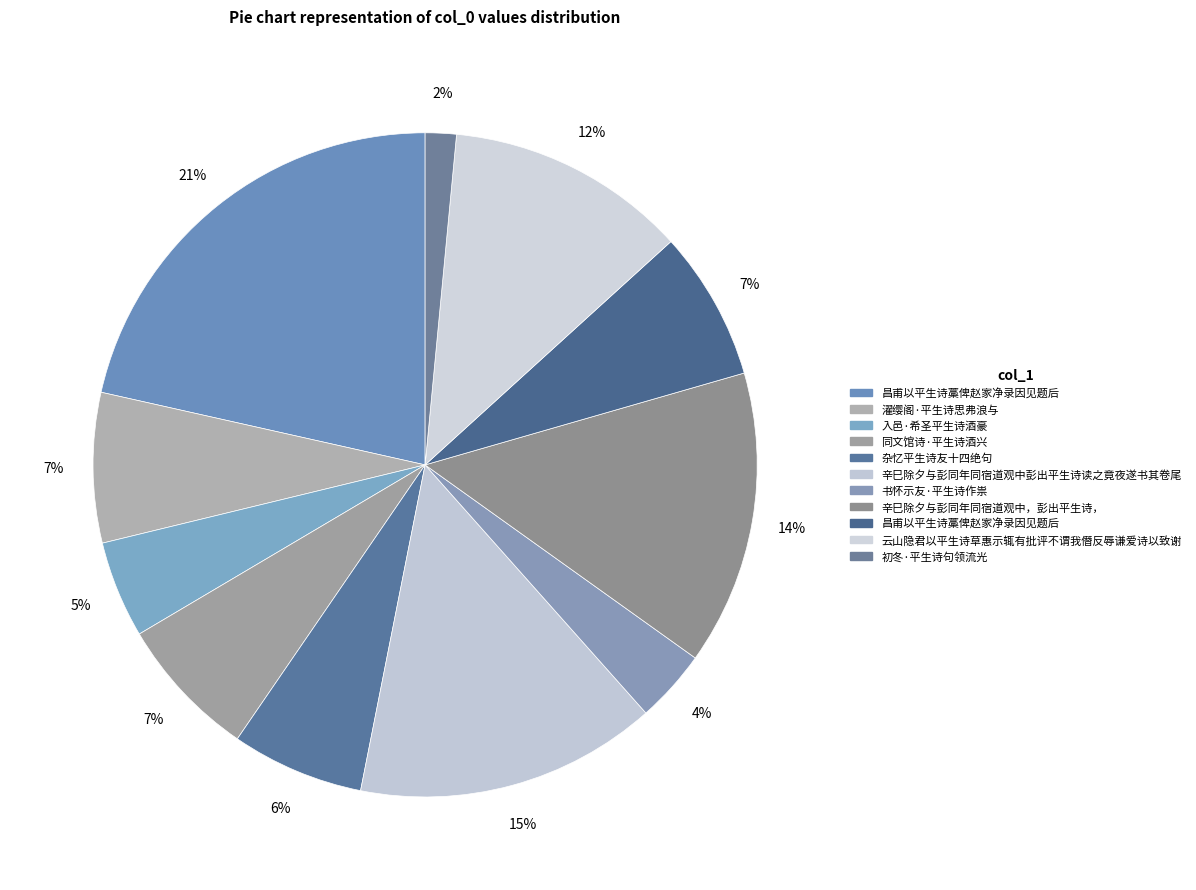

Count the number of slices in the pie.

11